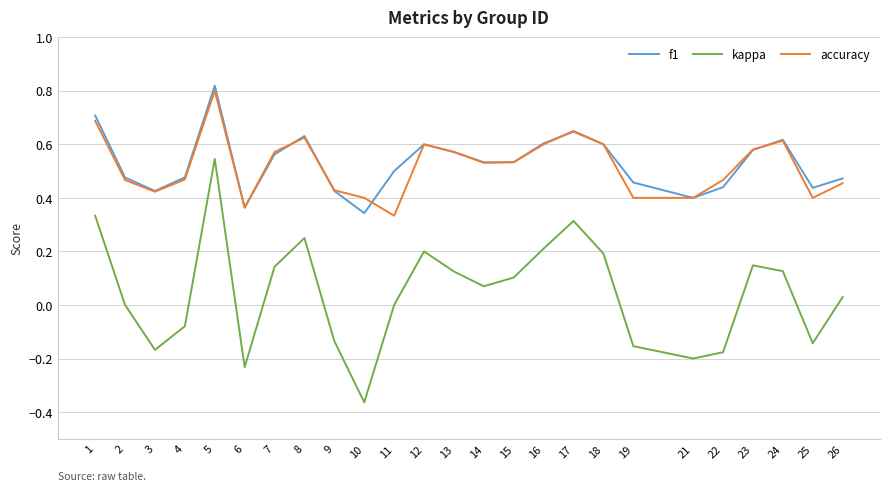

What is the total value across all series at 4?

0.9